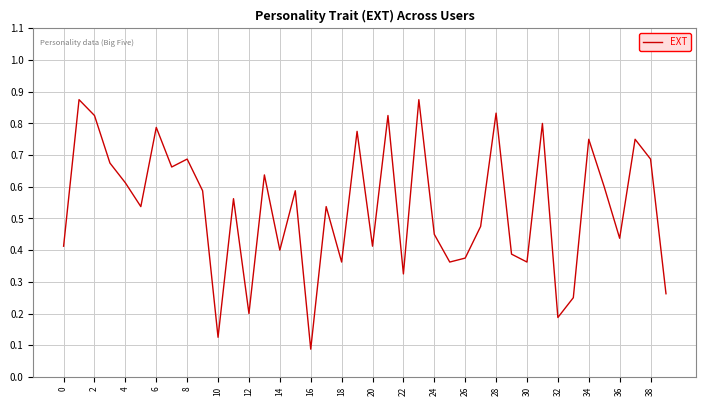

Reading left to right, list all the values displayed in this chart.

0.4	0.9	0.8	0.7	0.6	0.5	0.8	0.7	0.7	0.6	0.1	0.6	0.2	0.6	0.4	0.6	0.1	0.5	0.4	0.8	0.4	0.8	0.3	0.9	0.5	0.4	0.4	0.5	0.8	0.4	0.4	0.8	0.2	0.2	0.8	0.6	0.4	0.8	0.7	0.3